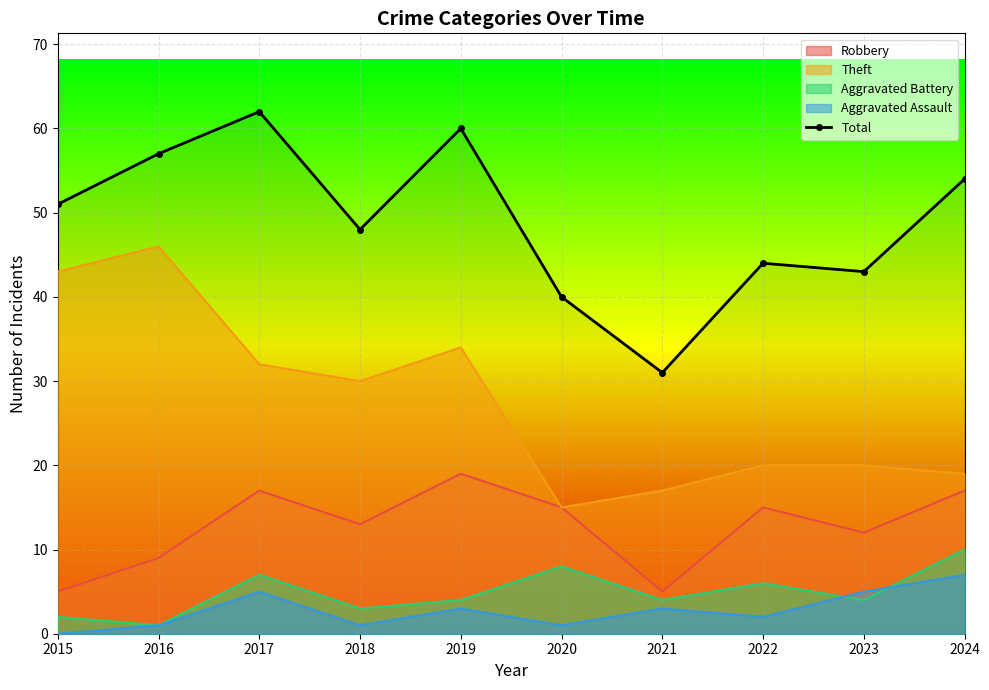

List the labels in order of value, smallest first.

2021, 2020, 2023, 2022, 2018, 2015, 2024, 2016, 2019, 2017